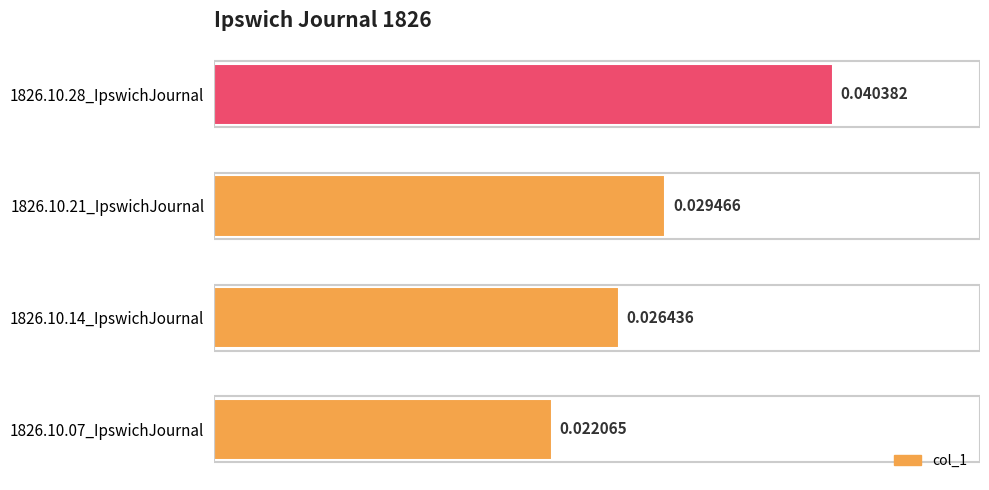

Rank the categories by value from lowest to highest.

1826.10.07_IpswichJournal, 1826.10.14_IpswichJournal, 1826.10.21_IpswichJournal, 1826.10.28_IpswichJournal